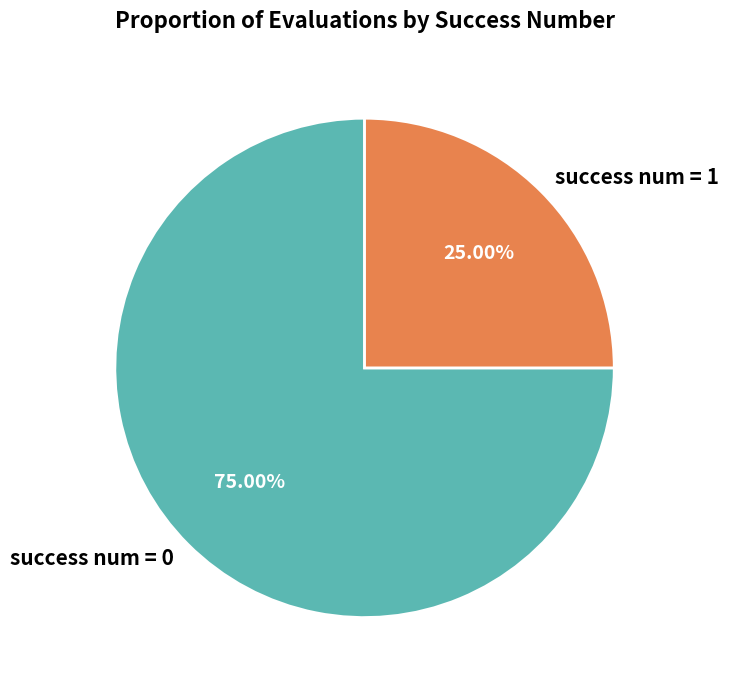

Which slice is the largest?

success num = 0